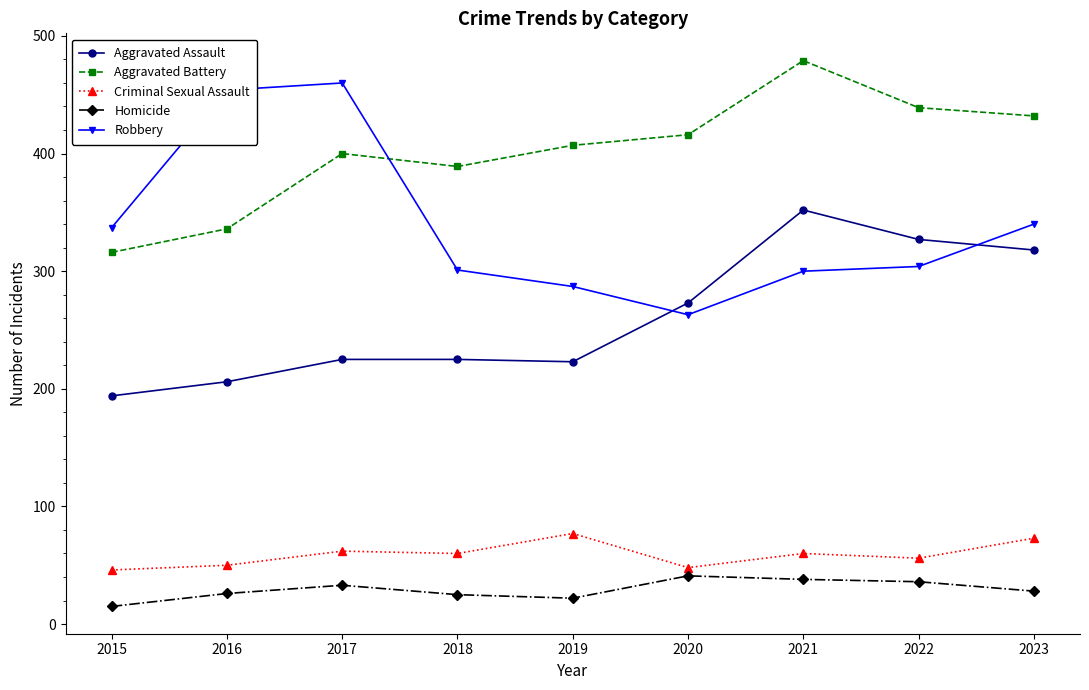

The value of Criminal Sexual Assault at 2020 is 48. True or false?

True